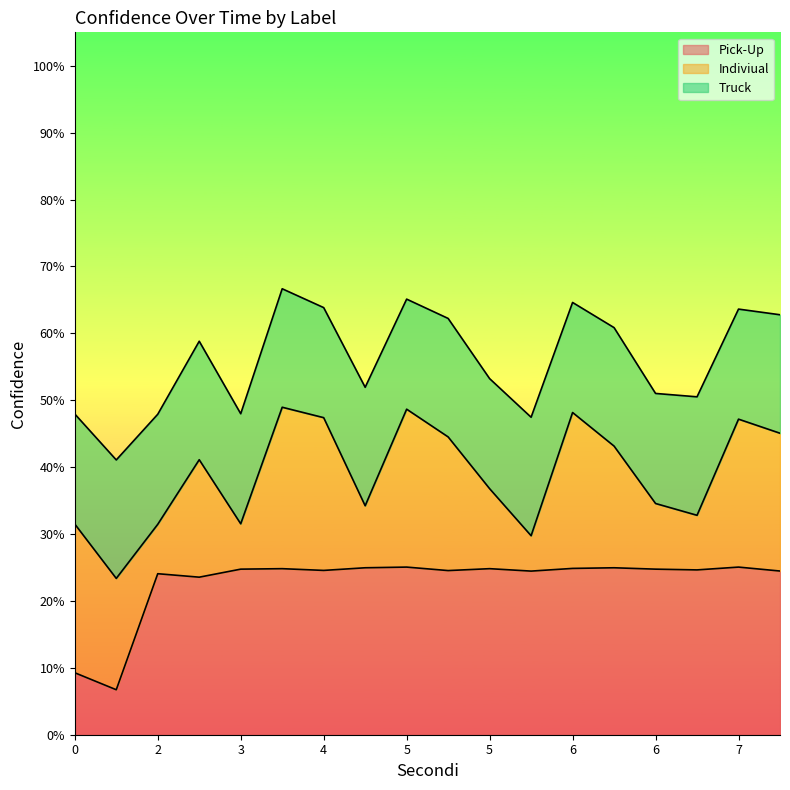

How many categories are shown in the chart?

18